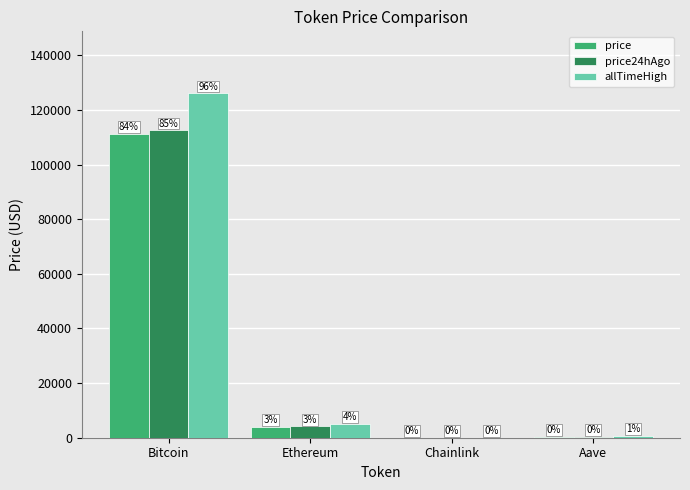

What is the difference between the allTimeHigh values at Ethereum and Chainlink?

4893.4